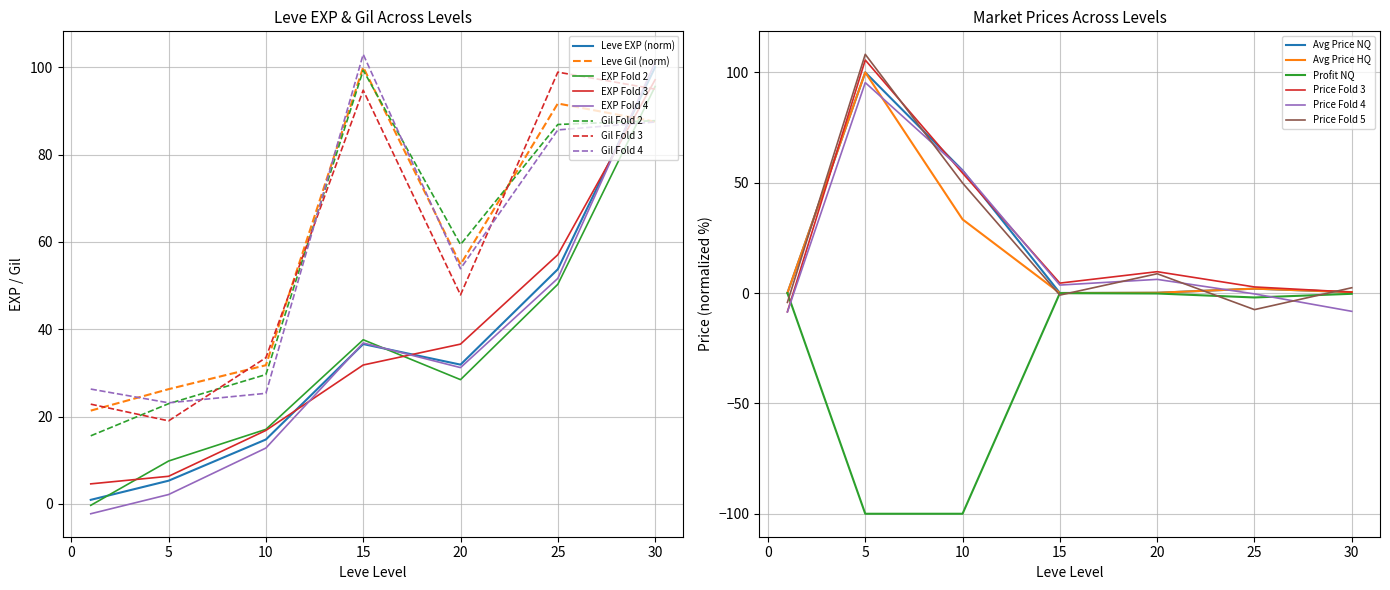

At which category is the sum across all series the highest?

5